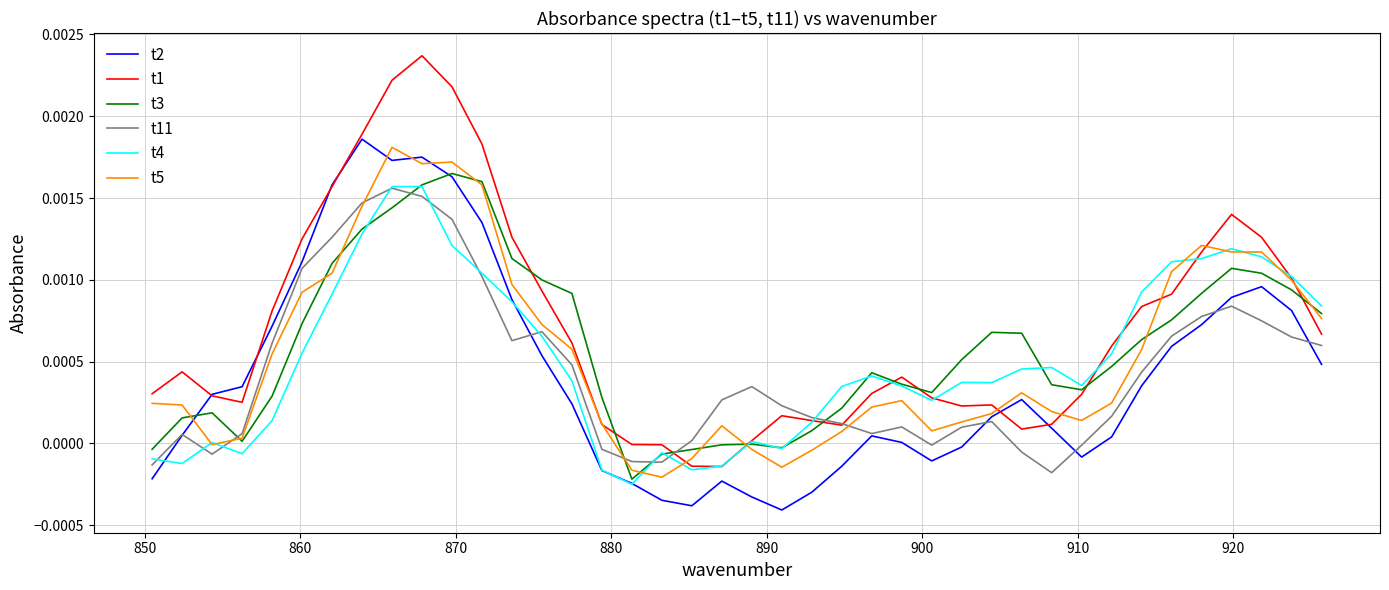

List the series in order of their peak value, highest first.

t1, t2, t5, t3, t4, t11